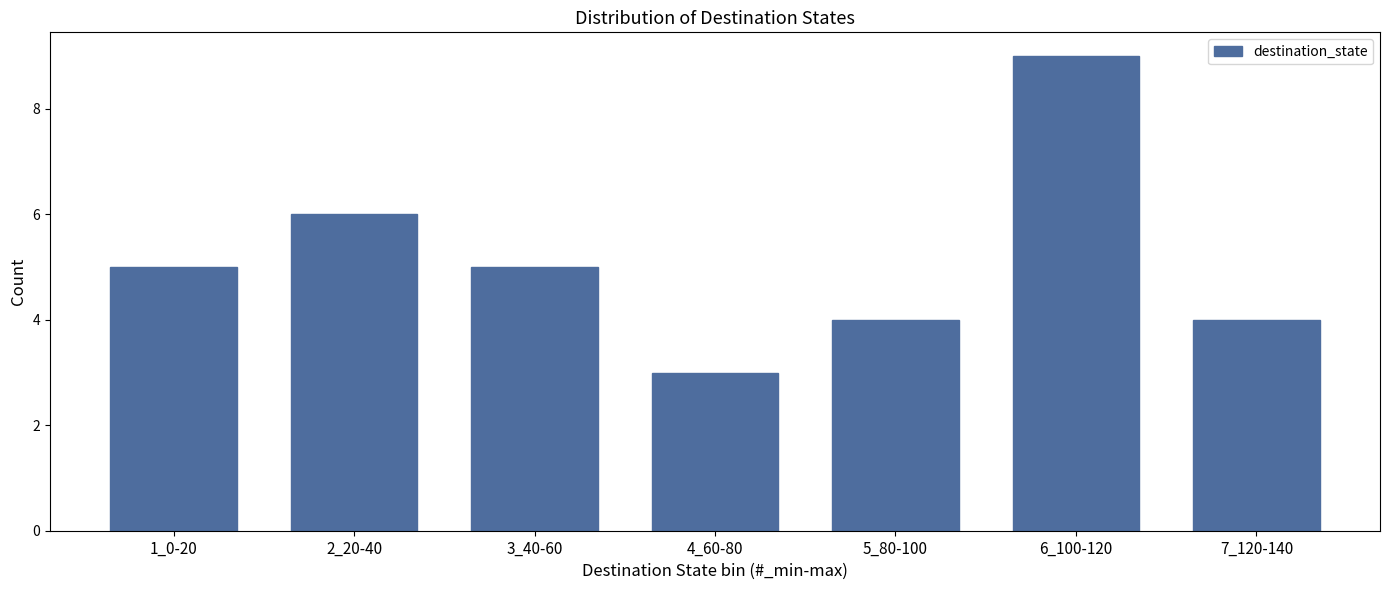

Reading left to right, what are all the values shown in this chart?

1_0-20=5	2_20-40=6	3_40-60=5	4_60-80=3	5_80-100=4	6_100-120=9	7_120-140=4